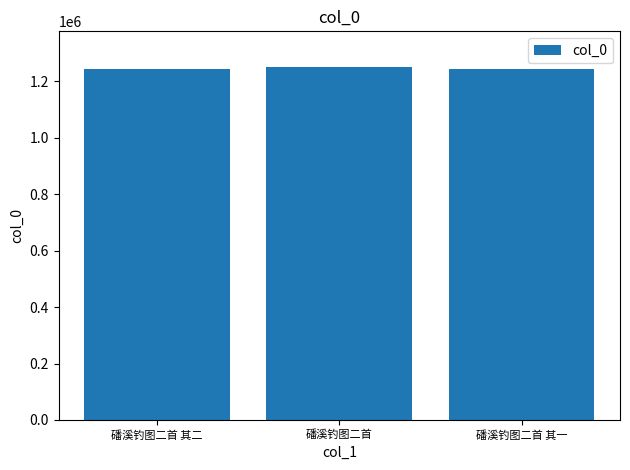

What is the sum of all values?

3739681